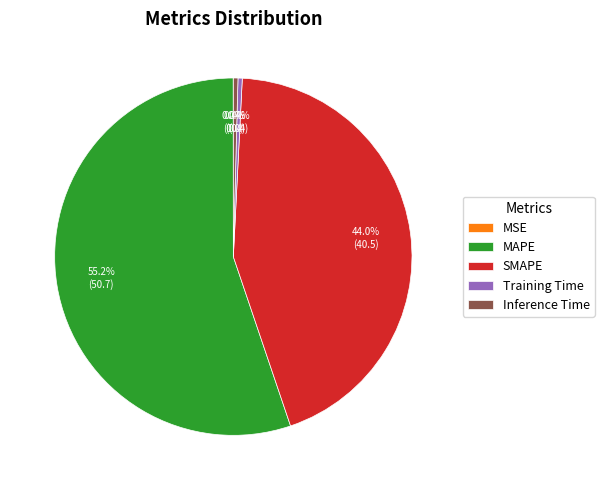

What is the largest slice in the pie chart?

MAPE